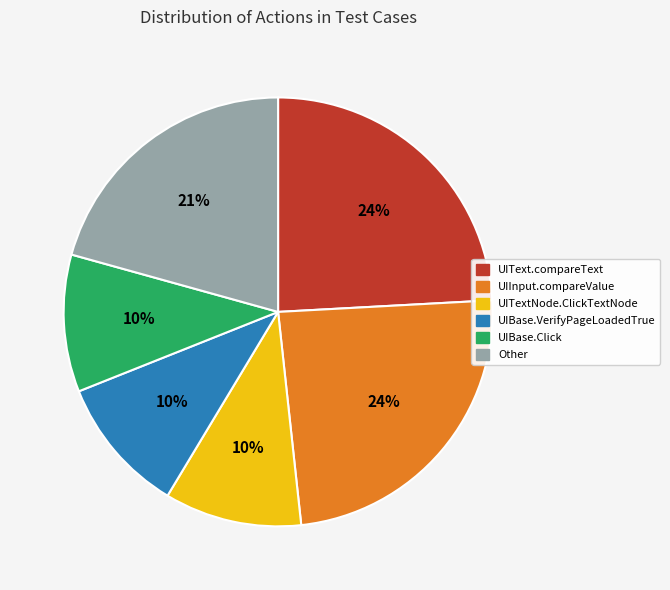

Is there a majority slice in this chart?

No